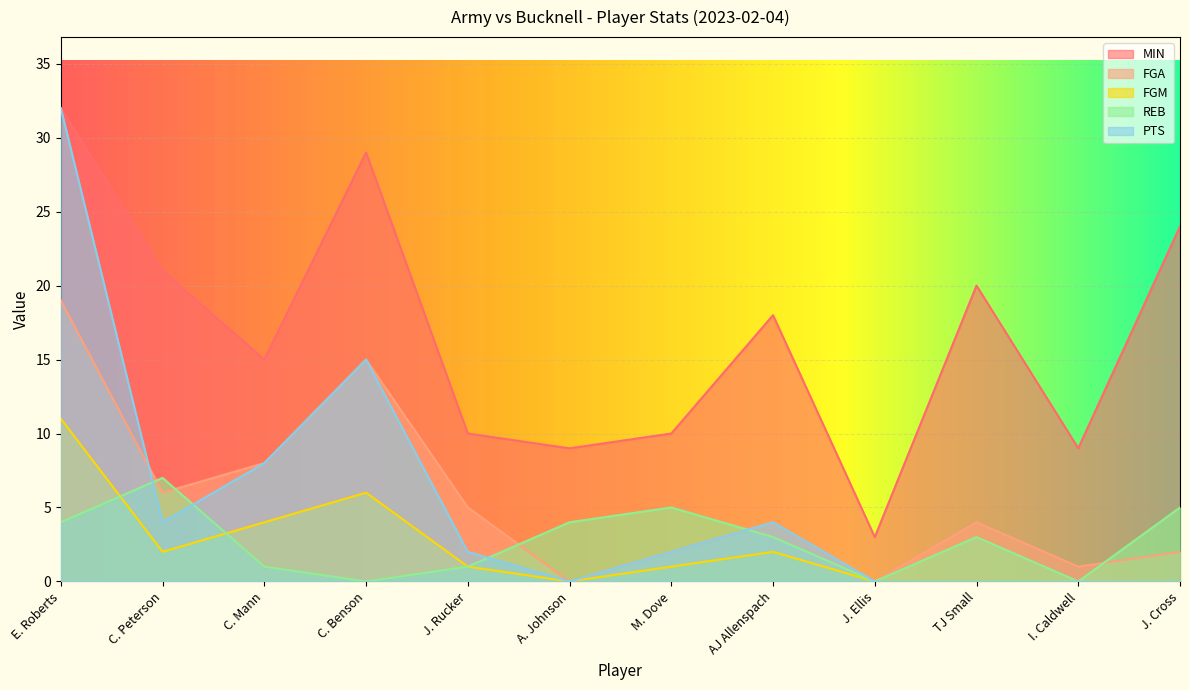

The PTS series shows 0 at TJ Small. True or false?

True